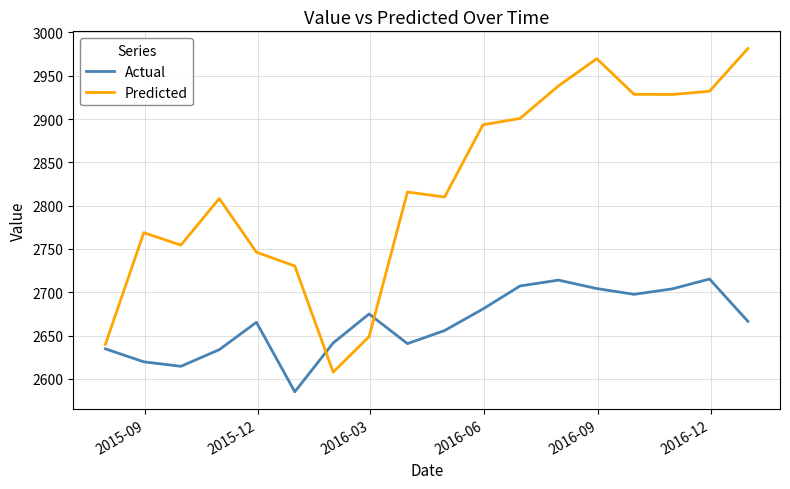

In Predicted, how many points are lower than both neighbors (excluding endpoints)?

4